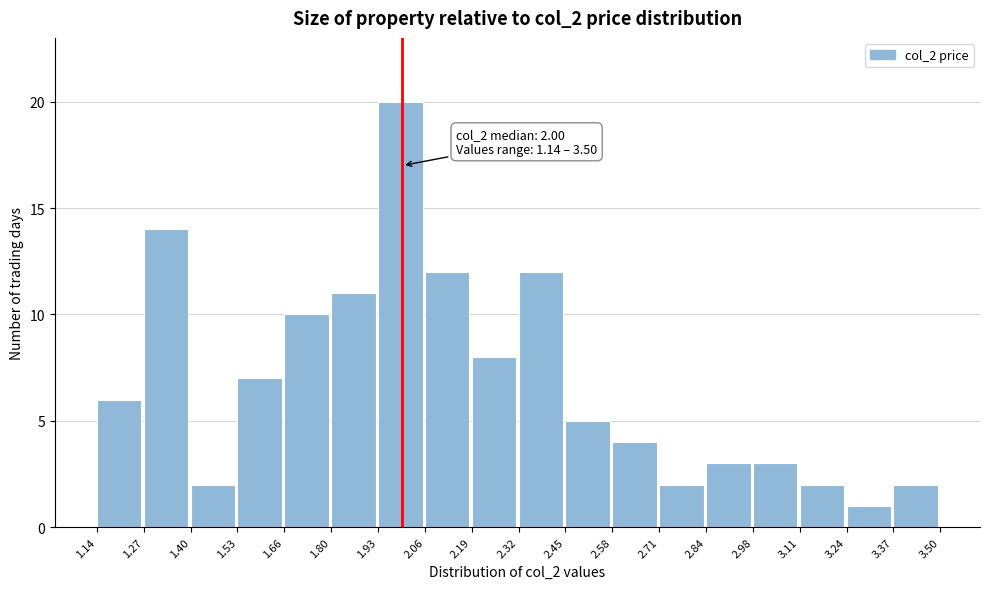

Over which range of the x-axis is the bar tallest?

1.93 to 2.06